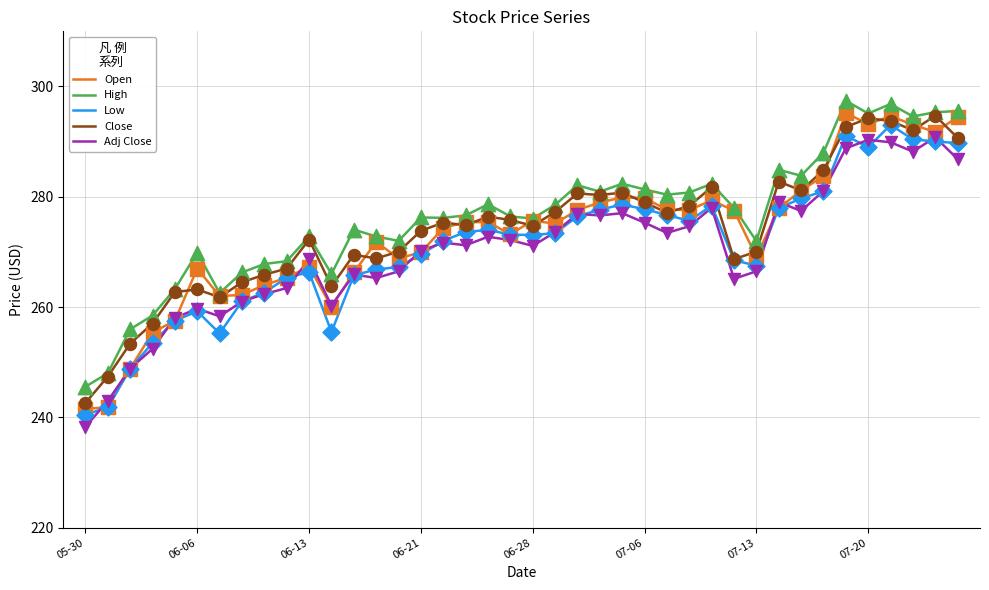

Which series has the widest spread of values?

Open